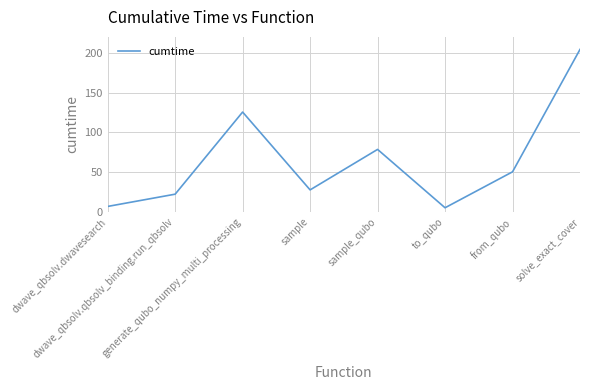

What is the greatest value displayed?

204.3